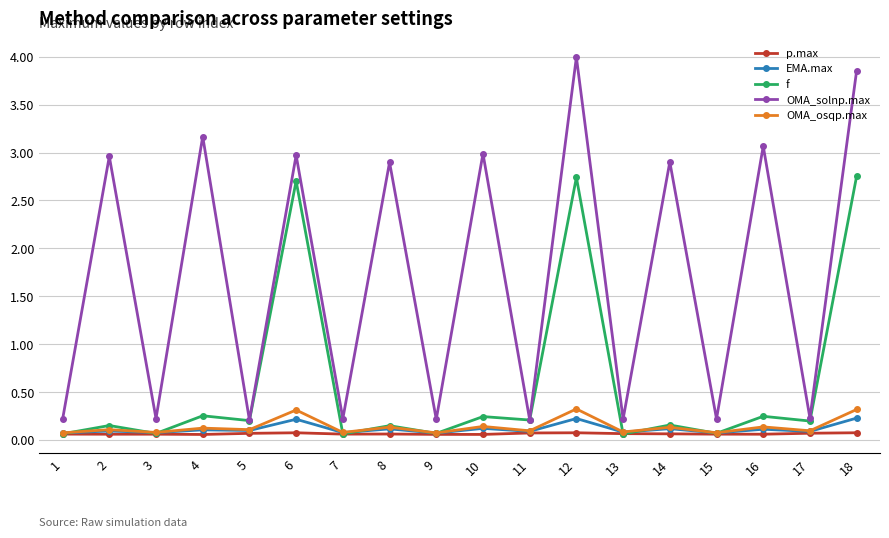

Is it true that EMA.max equals 0.1 at 11?

True